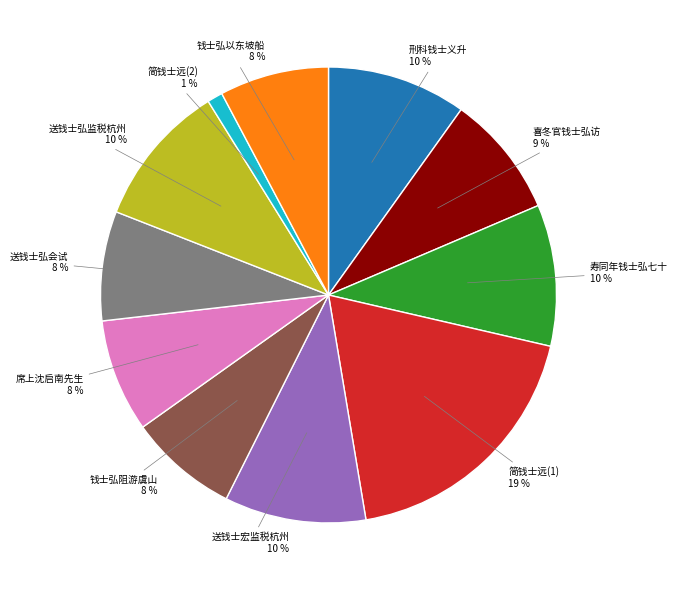

Is 寿同年钱士弘七十 the majority of the pie?

No